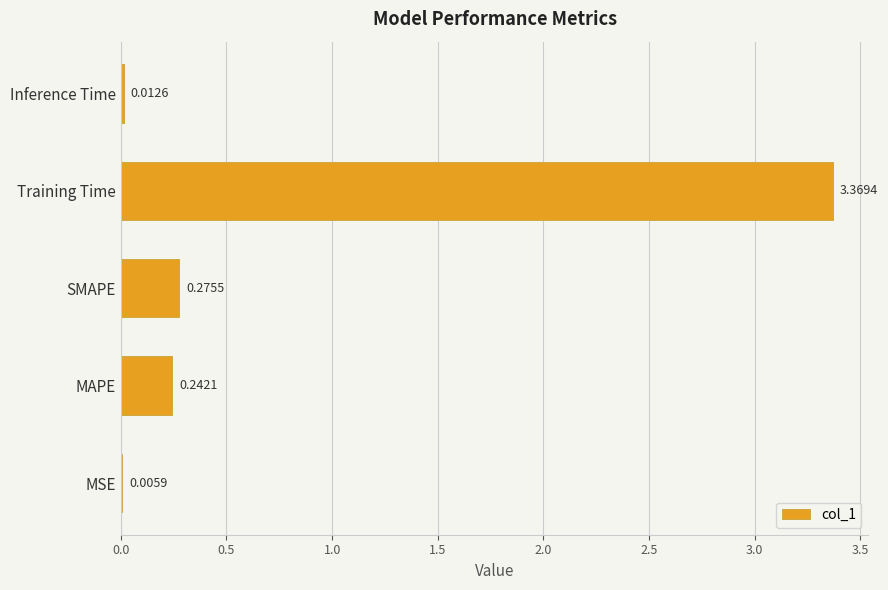

What is the sum of all values?

3.9